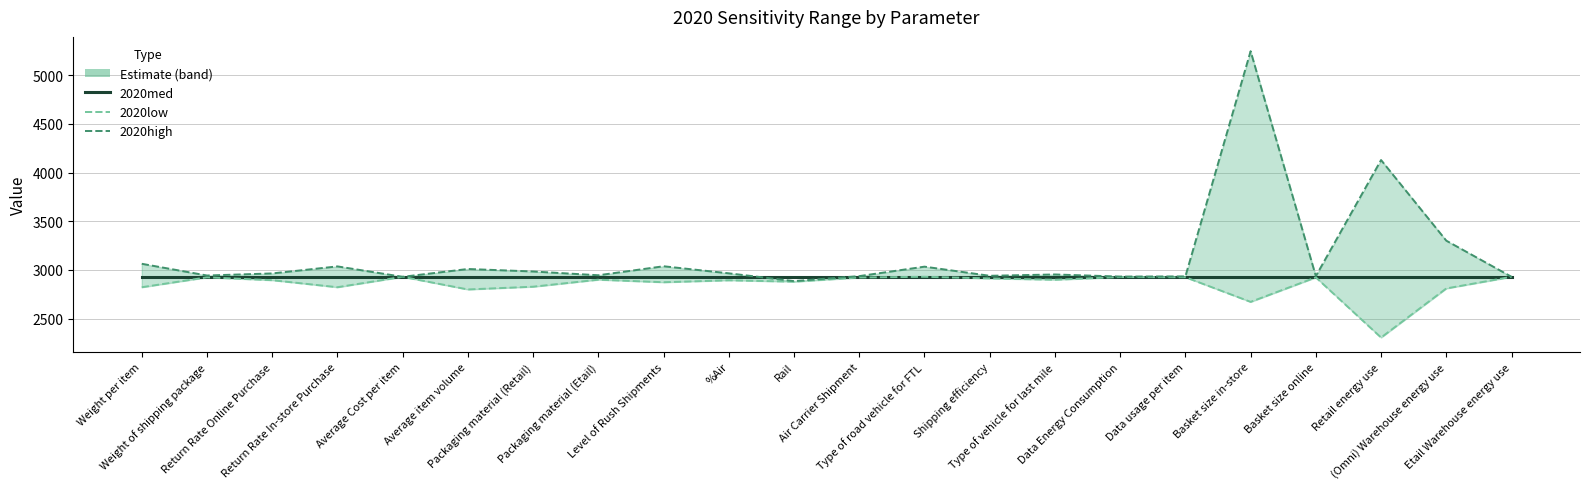

After their last crossing, which series has the higher values: 2020med or 2020high?

2020high